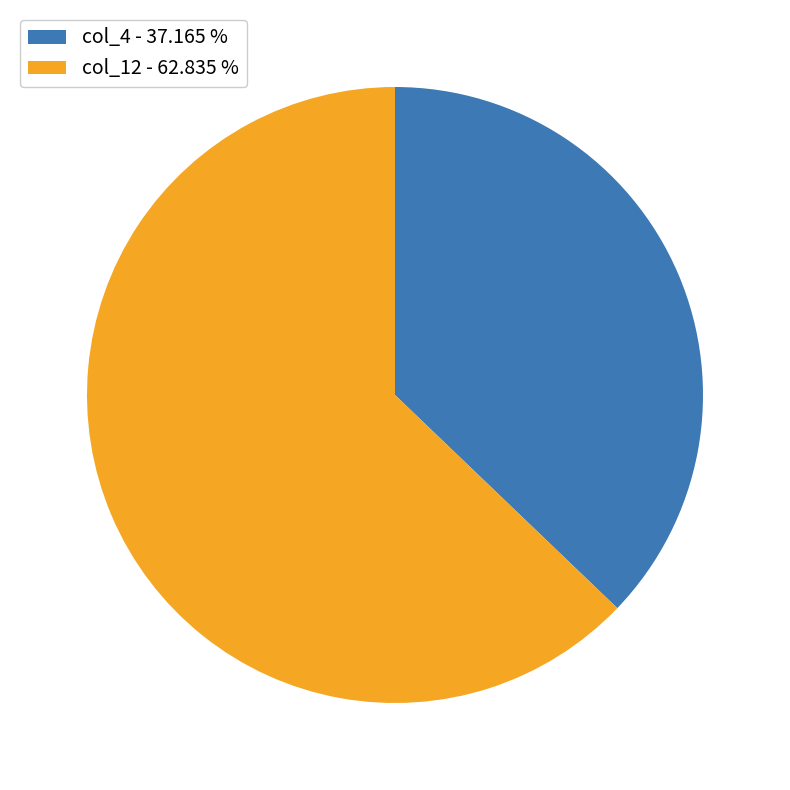

Is there a majority slice in this chart?

Yes